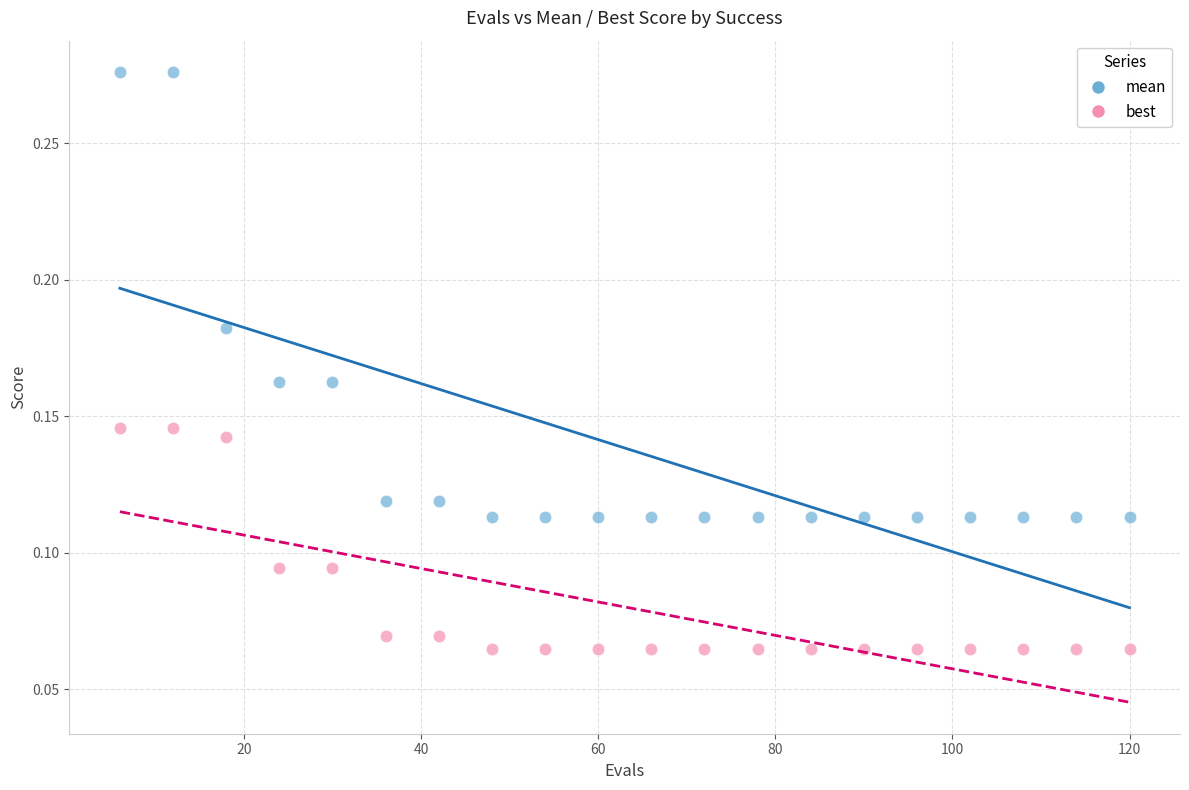

Which series contains the highest Y value?

mean